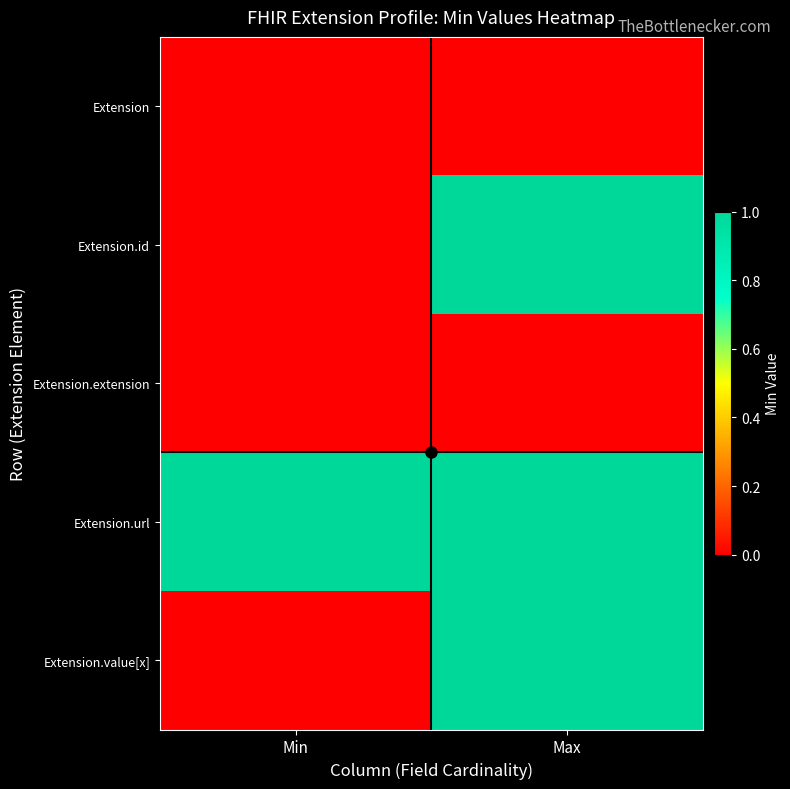

Reading left to right, extract all data points from this chart.

Extension: Min=0	Max=0
Extension.id: Min=0	Max=1
Extension.extension: Min=0	Max=0
Extension.url: Min=1	Max=1
Extension.value[x]: Min=0	Max=1